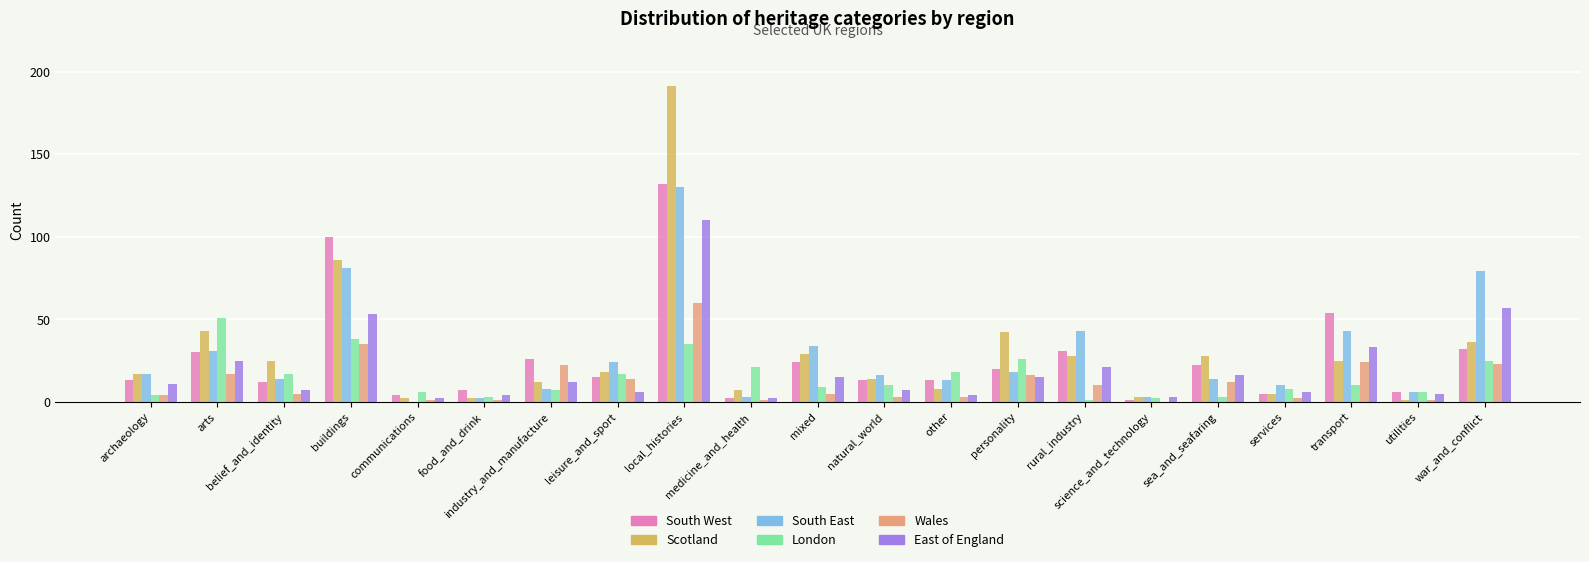

What is the sum of all East of England values?

414